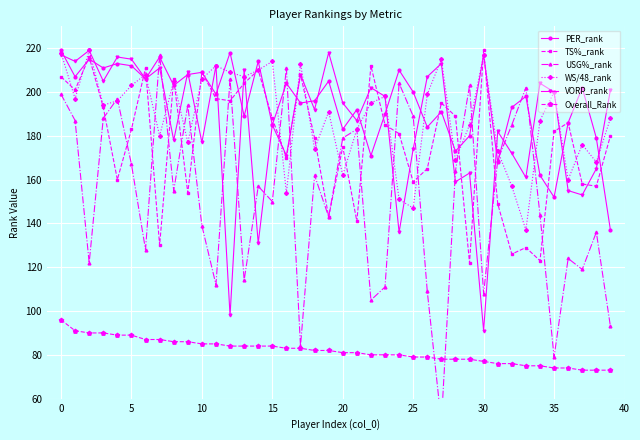

Which category has the lowest value in the TS%_rank series?

29